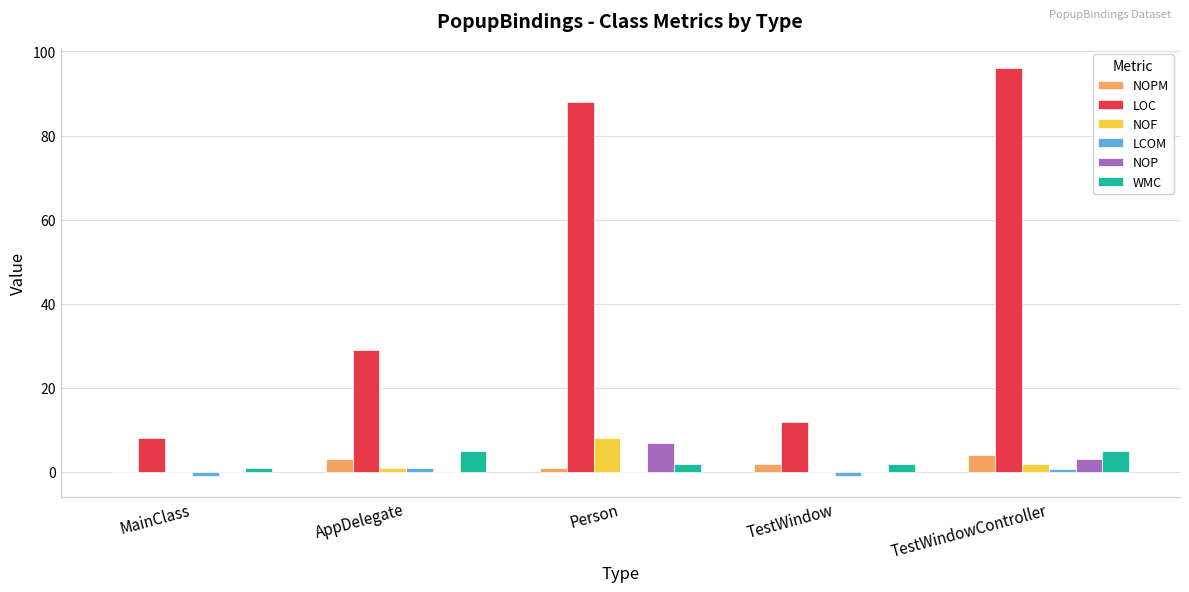

Count the number of categories in the chart.

5